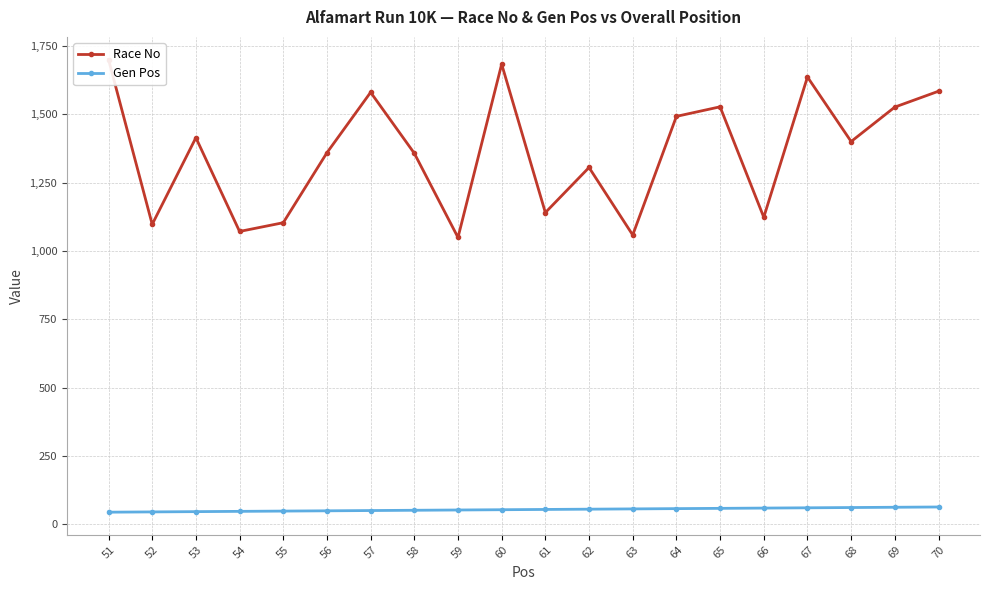

Reading left to right, transcribe all the data shown in this chart.

Race No: 51=1701	52=1098	53=1415	54=1072	55=1104	56=1360	57=1581	58=1358	59=1050	60=1684	61=1141	62=1306	63=1059	64=1493	65=1528	66=1124	67=1637	68=1401	69=1527	70=1585
Gen Pos: 51=45	52=46	53=47	54=48	55=49	56=50	57=51	58=52	59=53	60=54	61=55	62=56	63=57	64=58	65=59	66=60	67=61	68=62	69=63	70=64